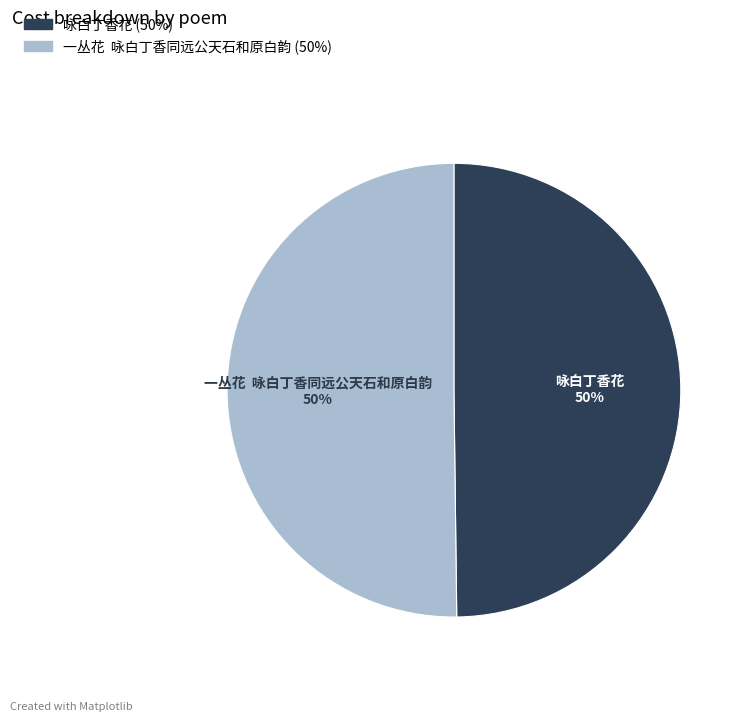

Combined, do 一丛花 咏白丁香同远公天石和原白韵 and 咏白丁香花 account for over 50%?

Yes